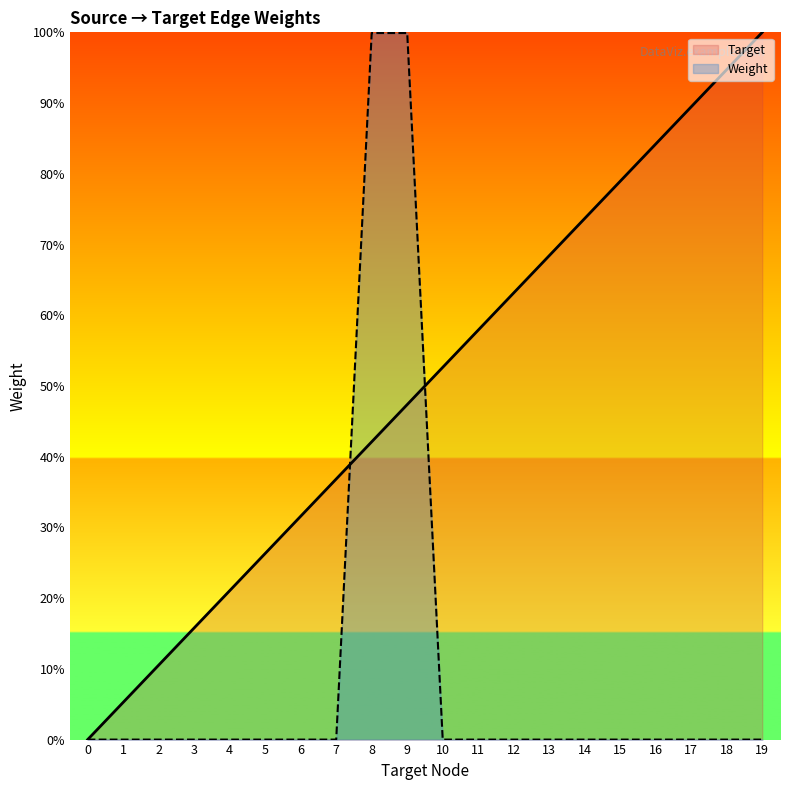

What is the value of the Weight point at the 10th from the left?

99.9